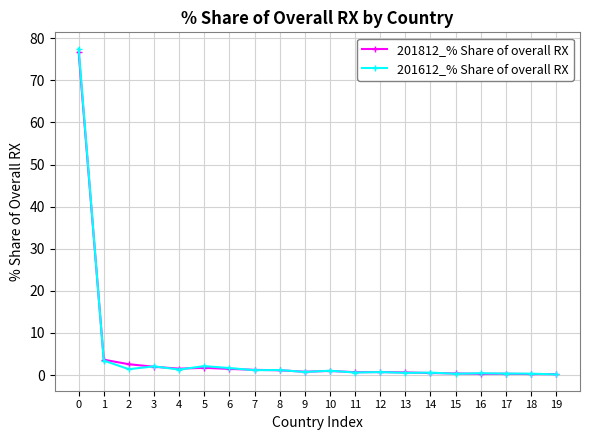

List the series in order of their peak value, highest first.

201612_% Share of overall RX, 201812_% Share of overall RX